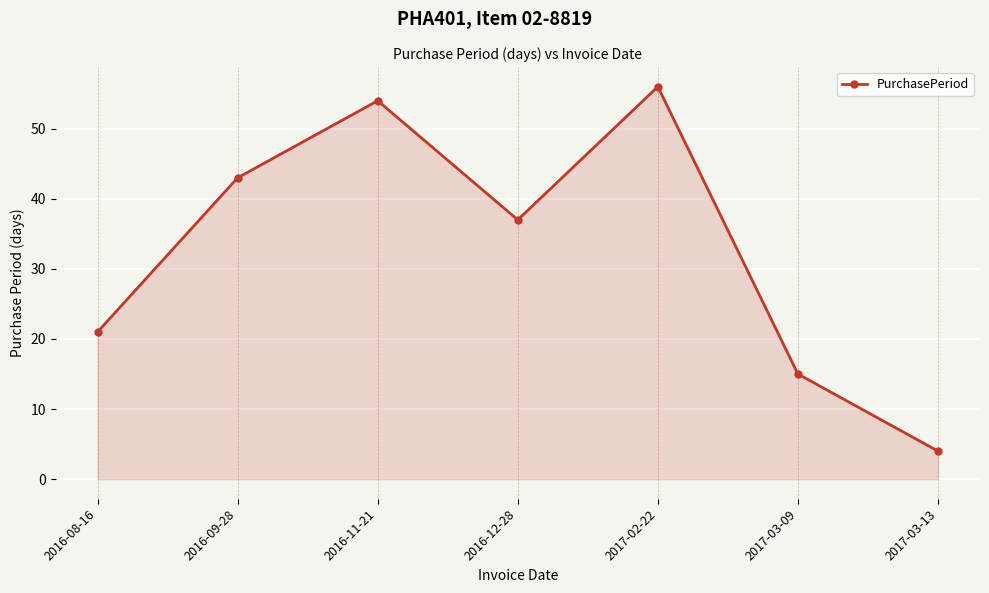

What is the label of the 1st point from the right?

2017-03-13